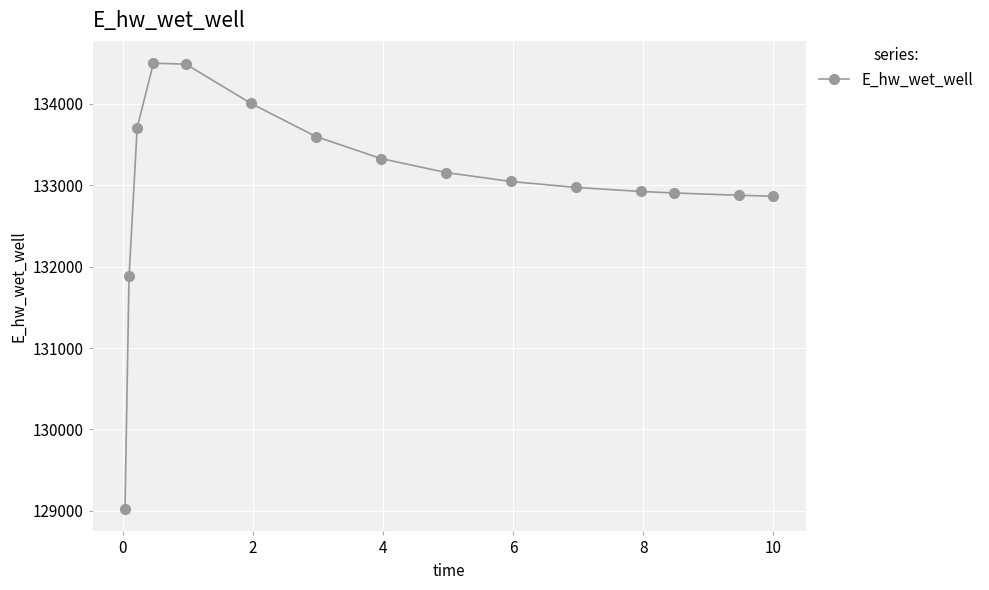

What is the sum of all values?

1995262.2